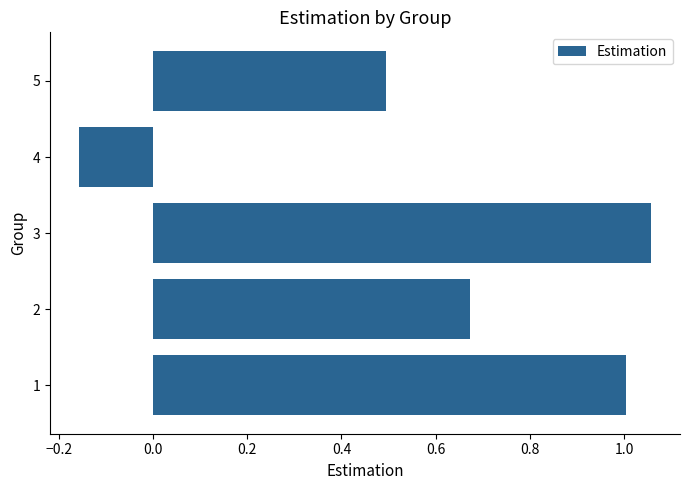

Rank the categories by value from highest to lowest.

3, 1, 2, 5, 4